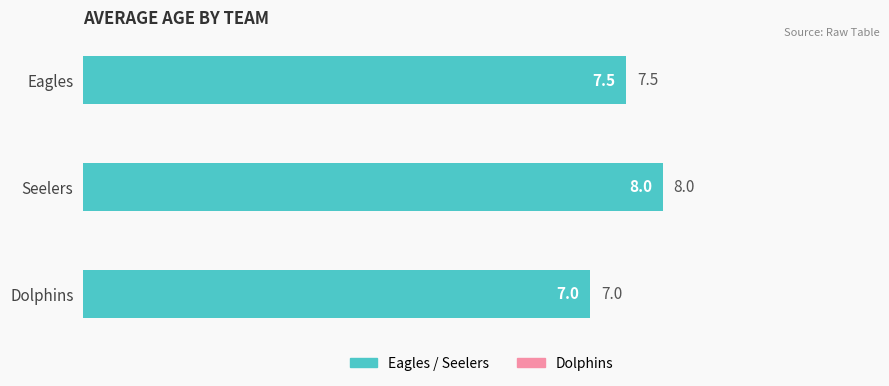

Reading bottom to top, transcribe all the data shown in this chart.

Dolphins=7.0	Seelers=8.0	Eagles=7.5